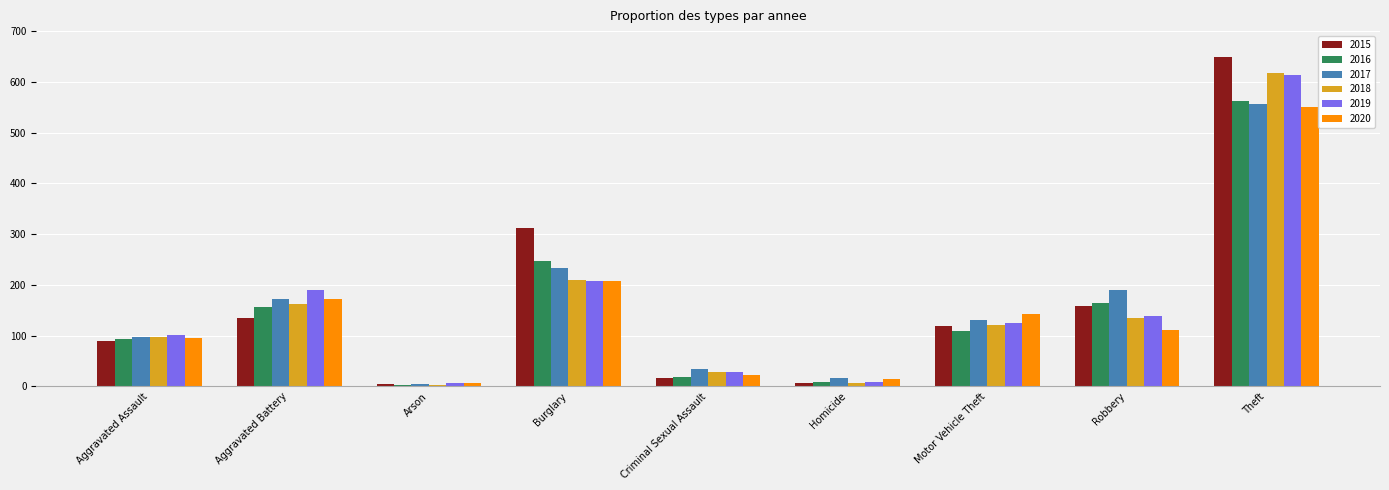

How many categories are shown in the chart?

9